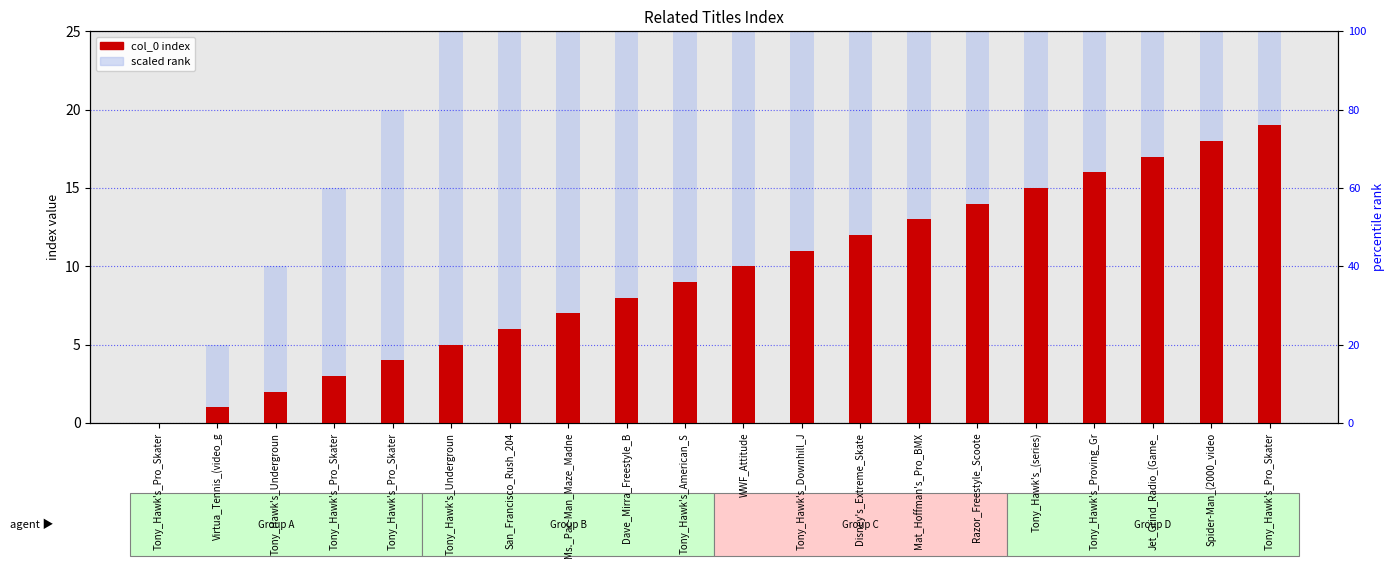

What is the sum of all col_0 (index) values?

190